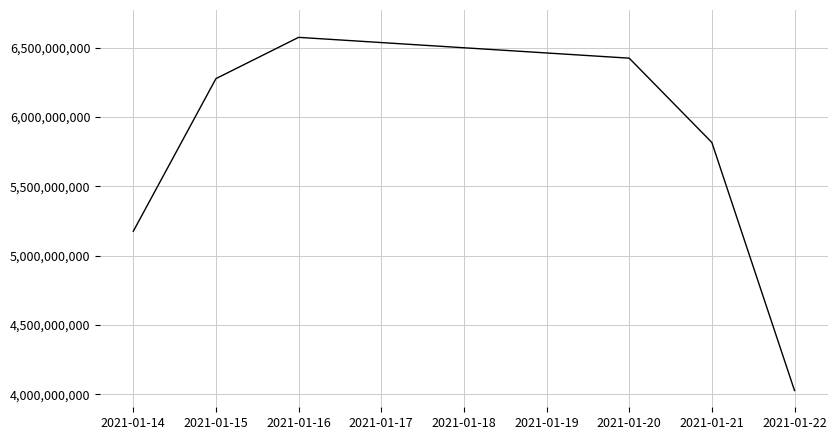

How many series are shown in this chart?

1